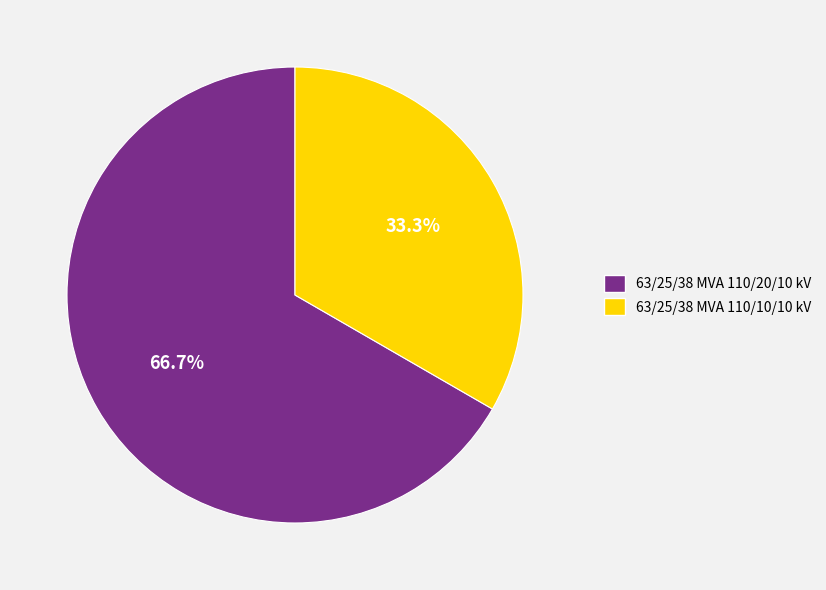

True or false: 63/25/38 MVA 110/20/10 kV accounts for 67% of the total.

True